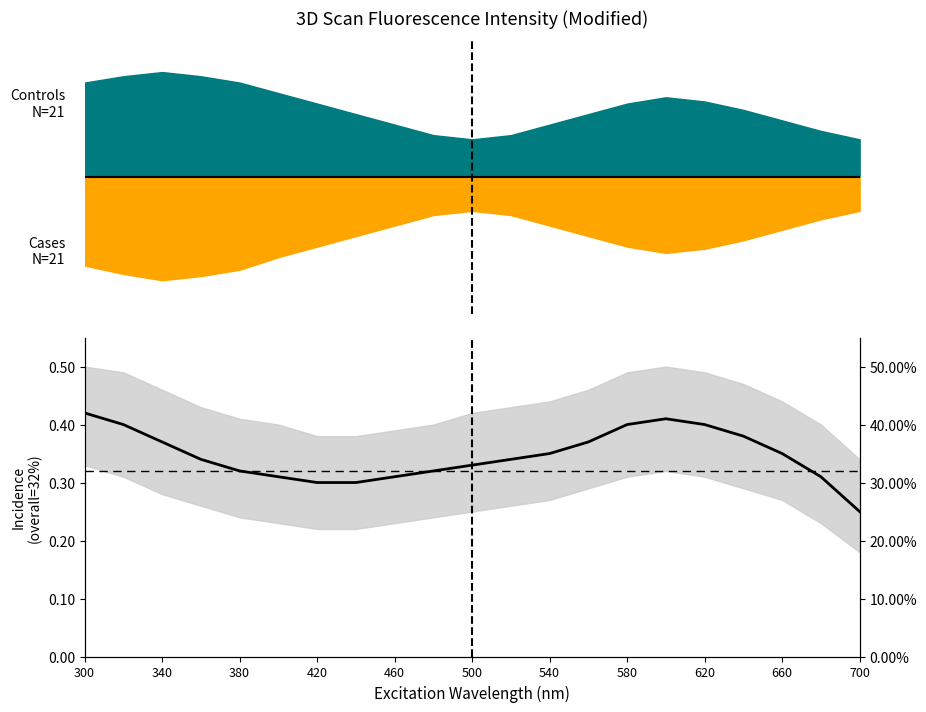

What is the difference between the maximum and minimum values?

0.2